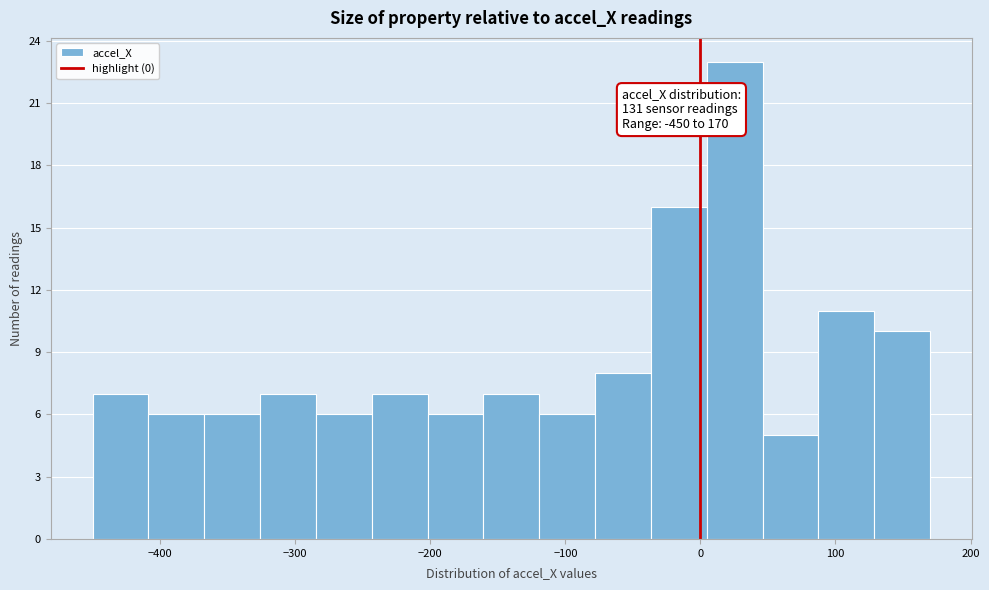

Over which range of the x-axis is the bar tallest?

0 to 50